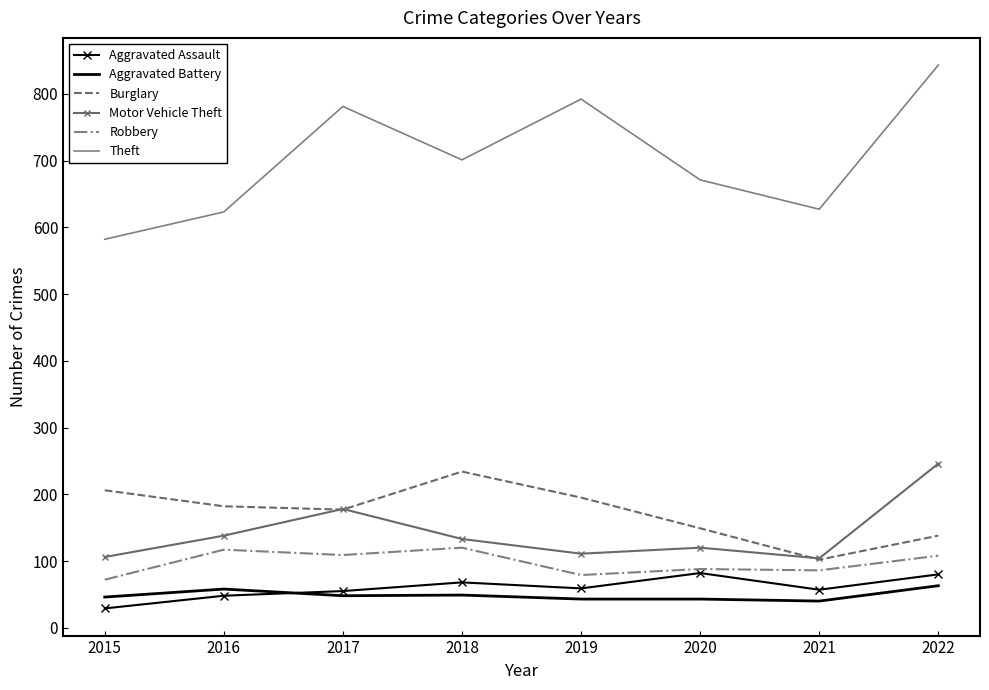

Read the Aggravated Assault value at 2022, to the nearest 5.

80